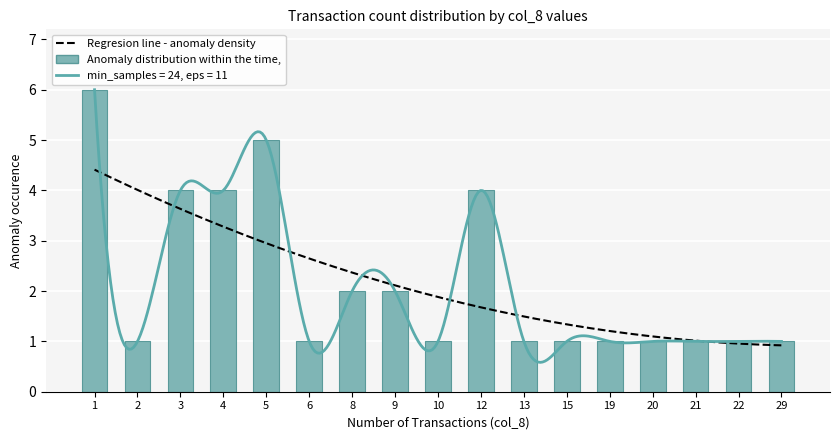

What is the minimum value shown in the chart?

1